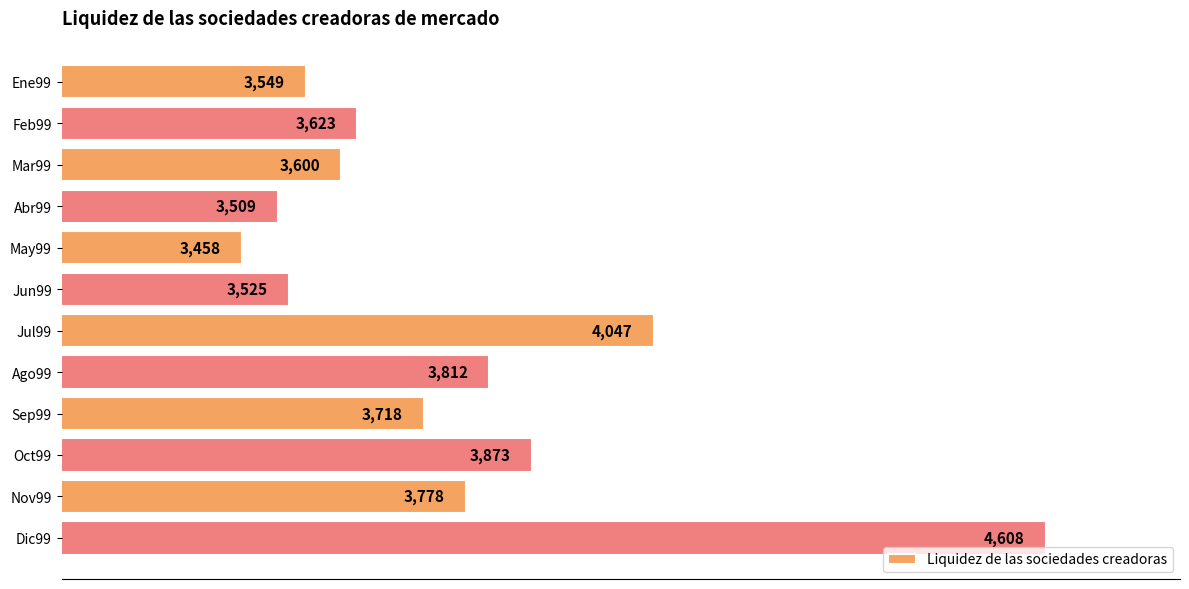

What is the value of the 8th bar from the top?

3812